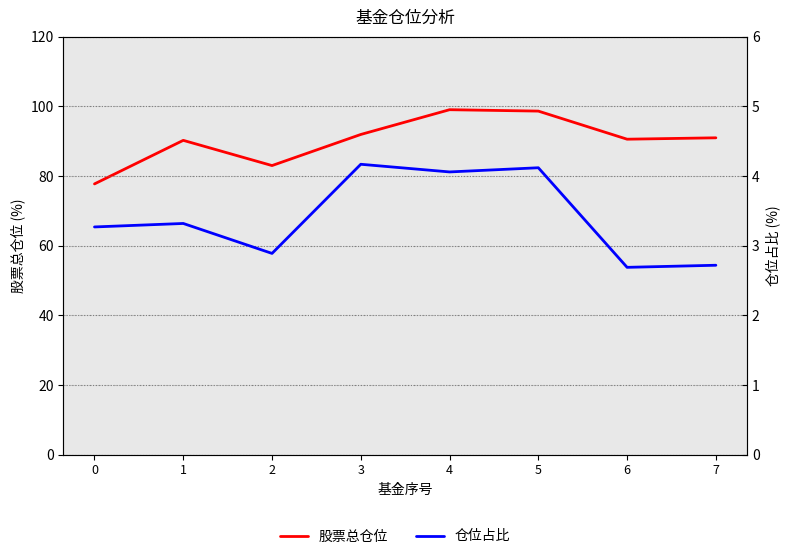

At how many categories does at least one series exceed 23?

8